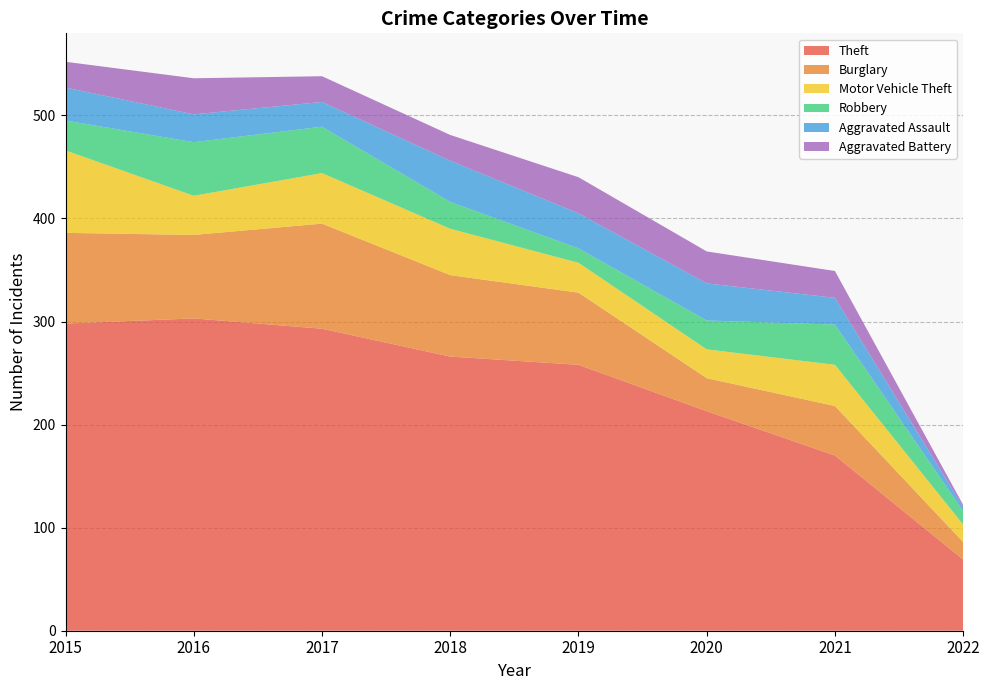

Reading left to right, list all the values displayed in this chart.

Theft: 2015=298	2016=303	2017=293	2018=266	2019=258	2020=213	2021=170	2022=69
Burglary: 2015=88	2016=81	2017=102	2018=79	2019=70	2020=32	2021=48	2022=17
Motor Vehicle Theft: 2015=80	2016=38	2017=49	2018=45	2019=29	2020=28	2021=40	2022=17
Robbery: 2015=29	2016=52	2017=45	2018=26	2019=14	2020=28	2021=39	2022=13
Aggravated Assault: 2015=32	2016=27	2017=24	2018=40	2019=34	2020=36	2021=26	2022=4
Aggravated Battery: 2015=25	2016=35	2017=25	2018=25	2019=35	2020=31	2021=26	2022=2